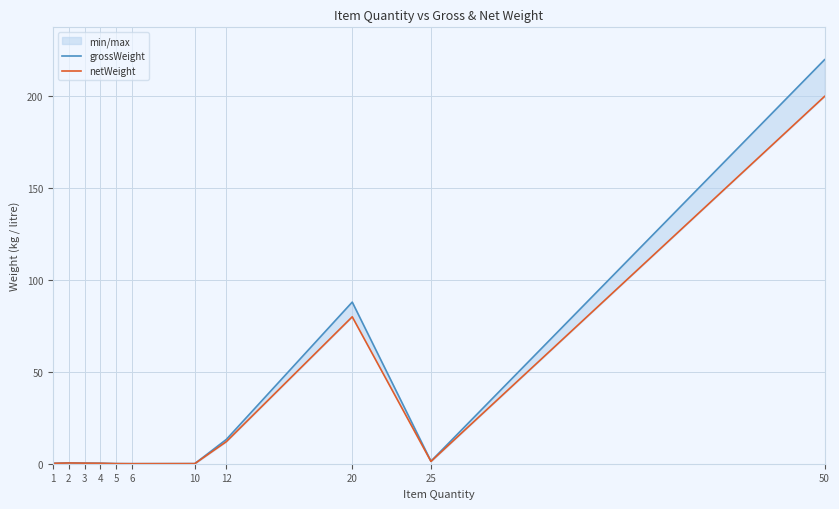

Which series has the largest total across all categories?

grossWeight